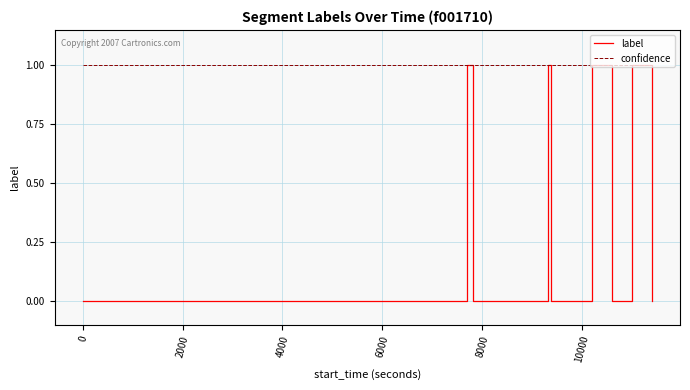

Which series has the widest spread of values?

label